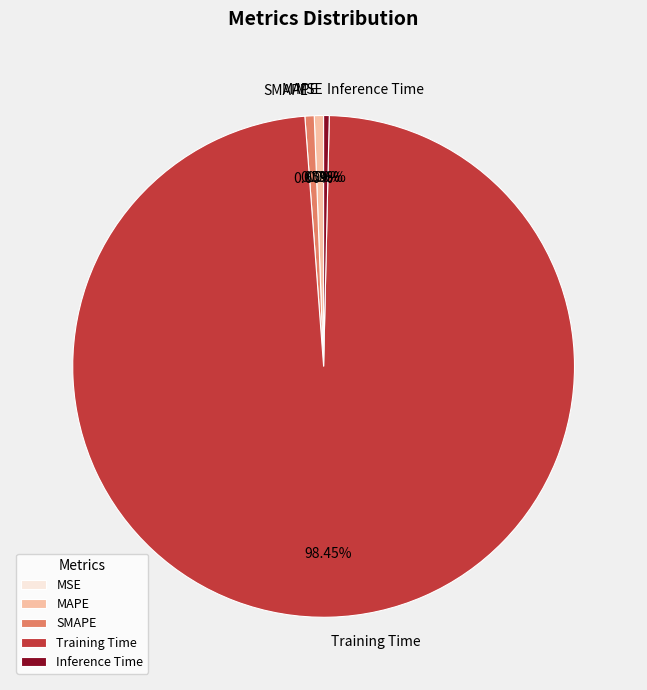

Which slice is the largest?

Training Time